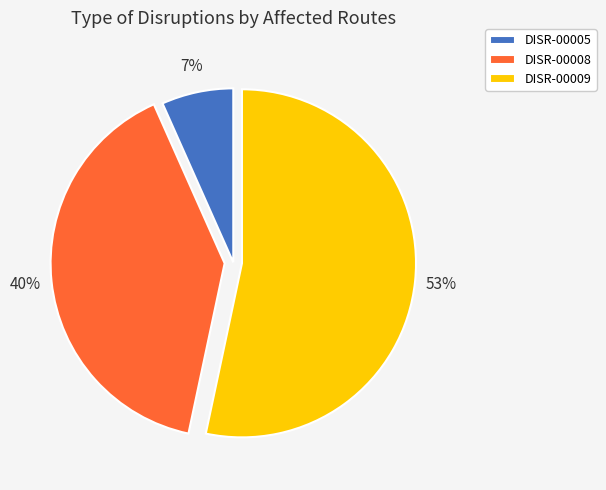

What is the smallest slice in the pie chart?

DISR-00005